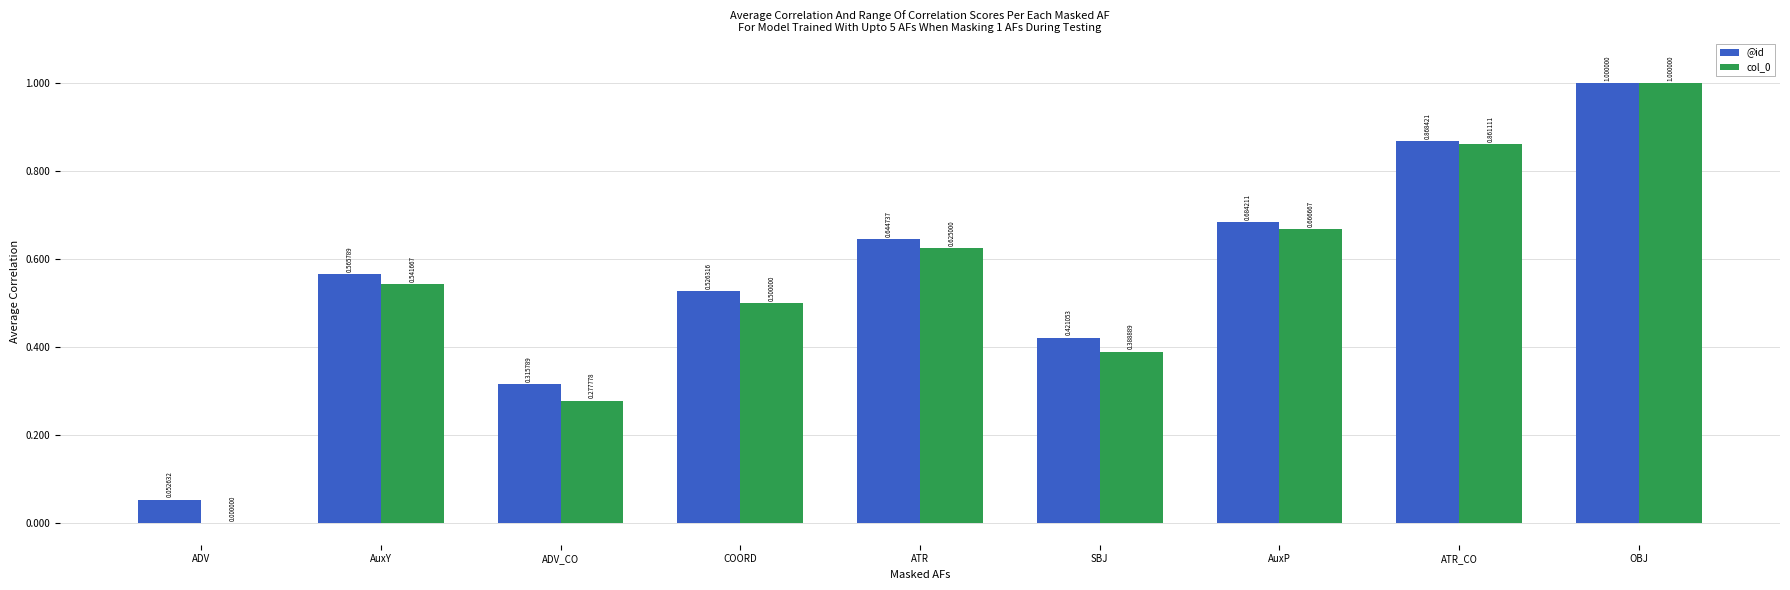

Which category has the highest value across all series?

OBJ